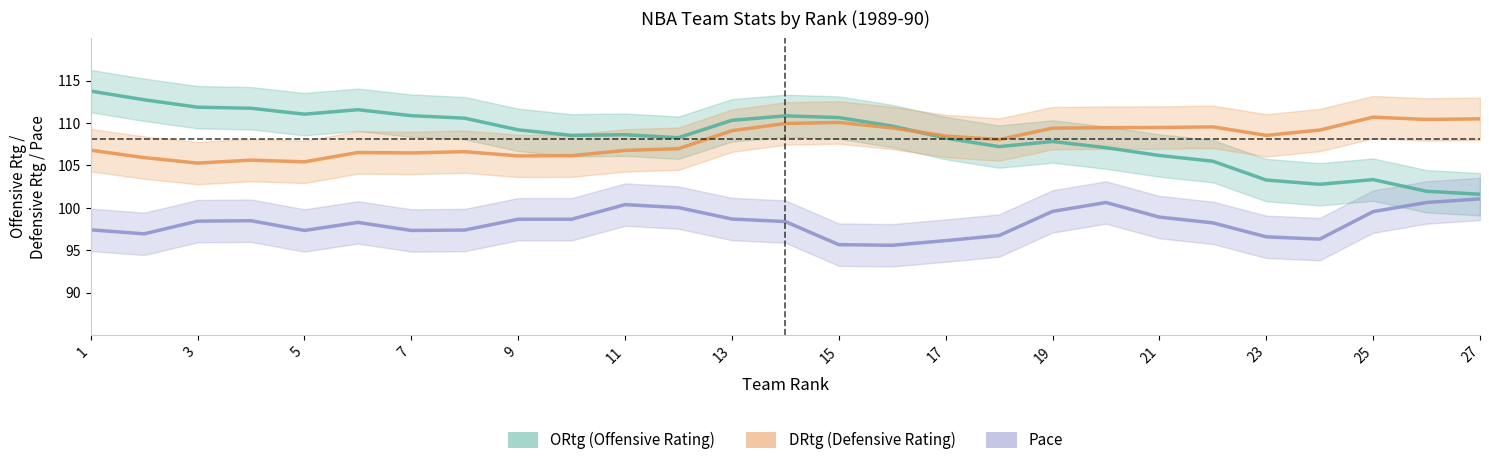

After their last crossing, which series has the higher values: DRtg or ORtg?

DRtg